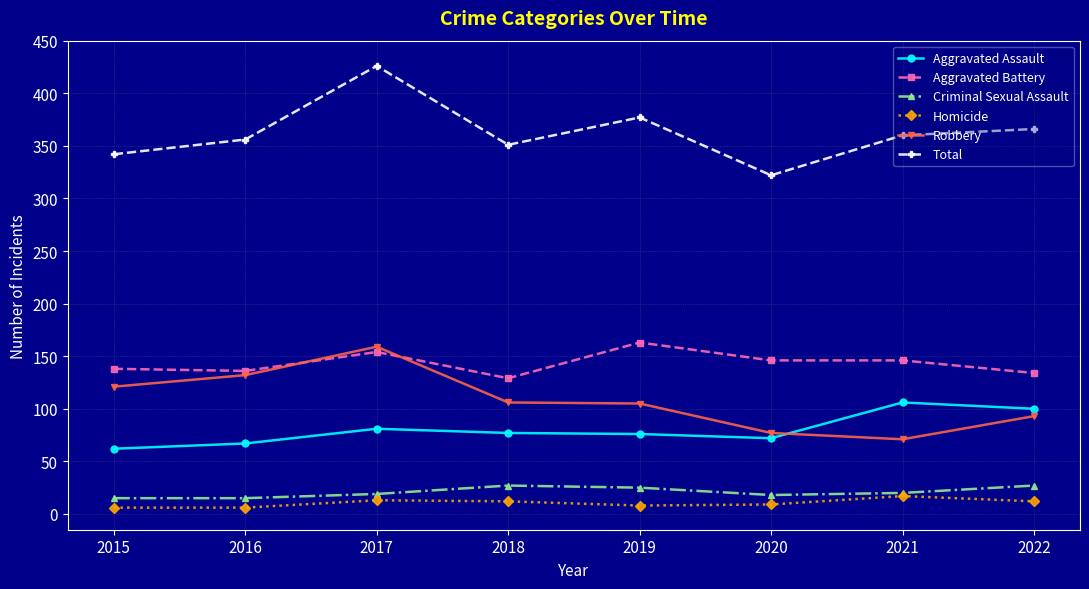

Is the value of Aggravated Battery at 2017 greater than the value of Total at 2020?

No